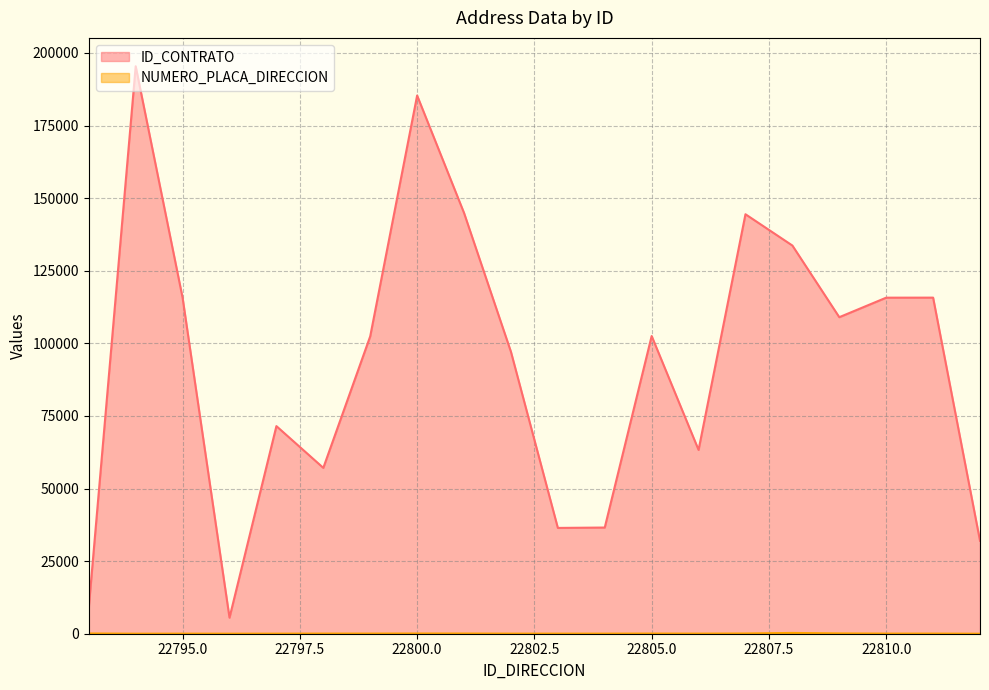

True or false: ID_CONTRATO and NUMERO_PLACA_DIRECCION intersect in this chart.

False